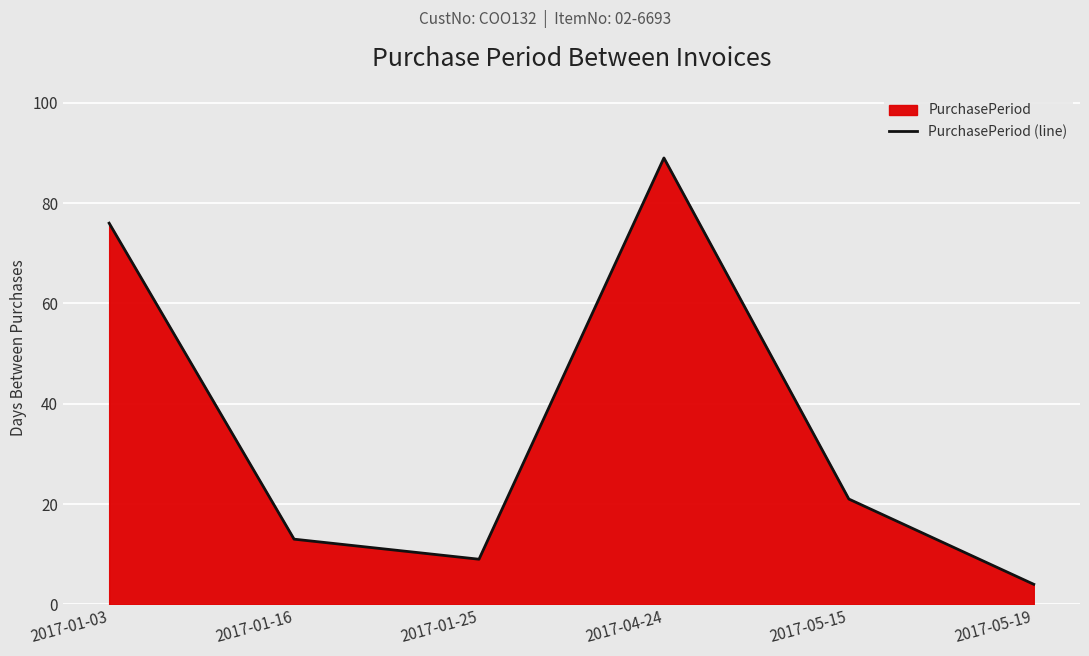

How many lines are shown in the chart?

1